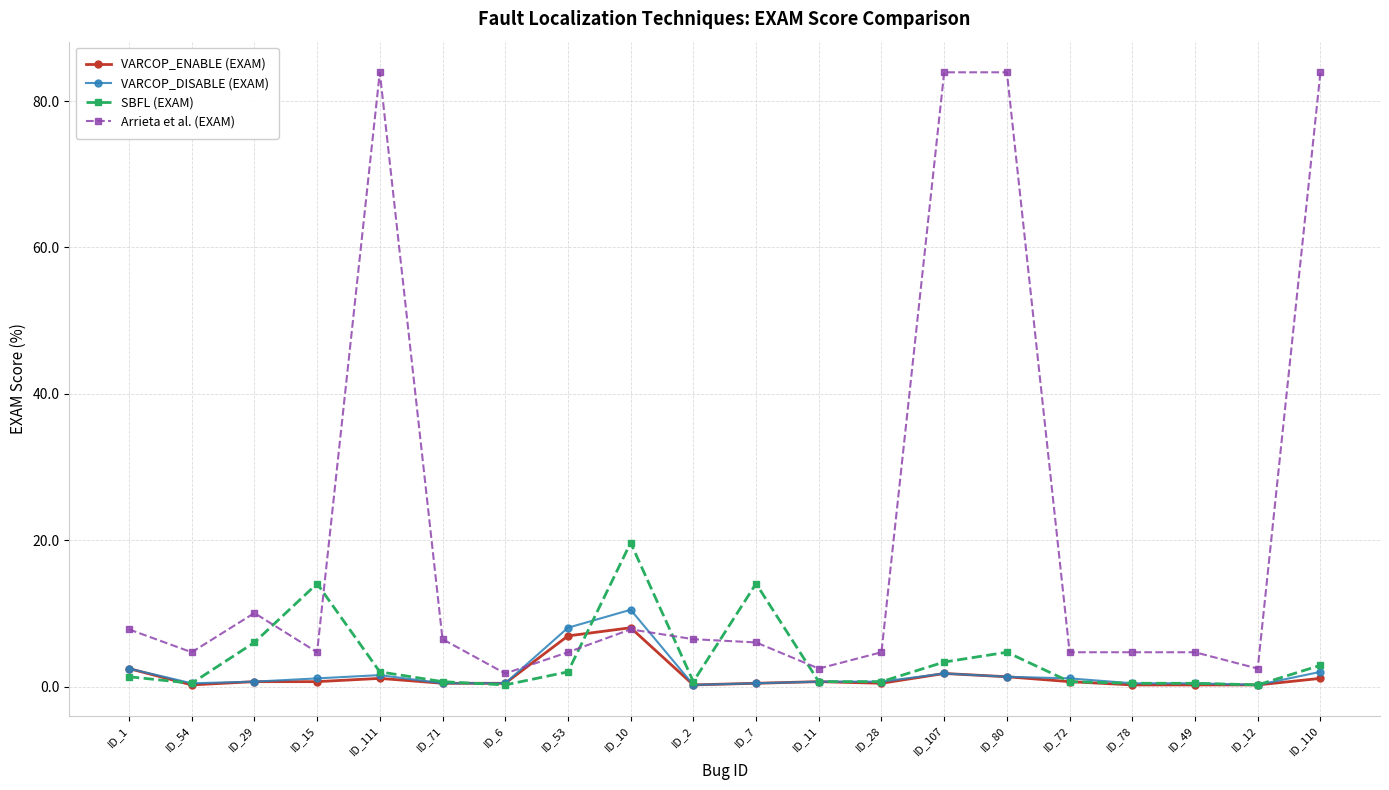

The Arrieta et al. (EXAM) series shows 138.5 at ID_110. True or false?

False